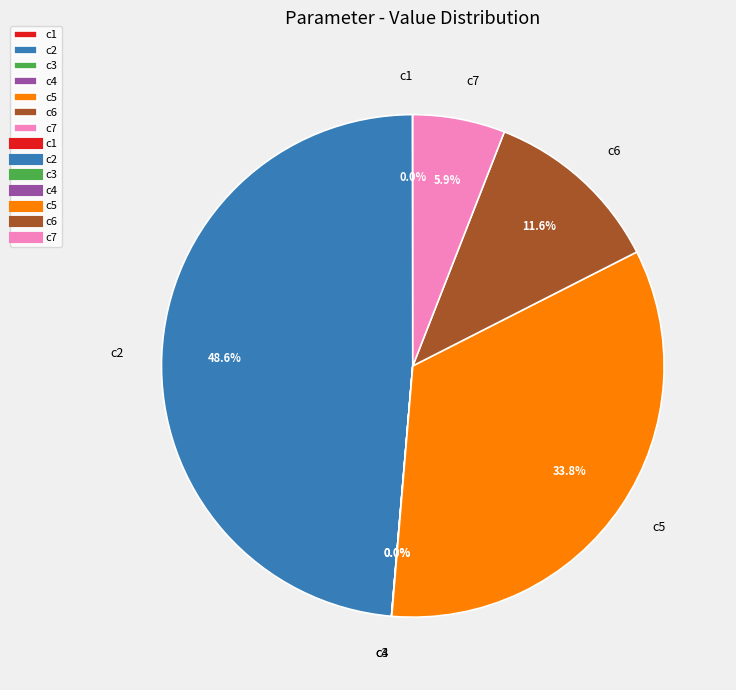

Is there a majority slice in this chart?

No